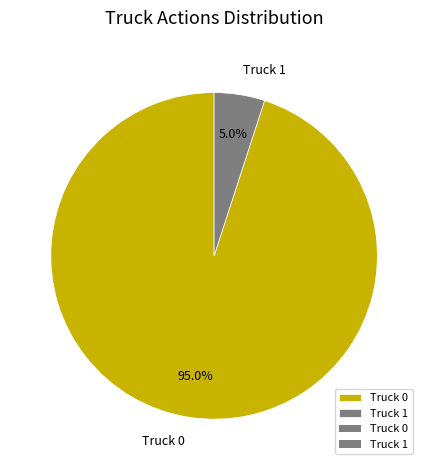

Is there any slice that represents more than half of the pie?

Yes